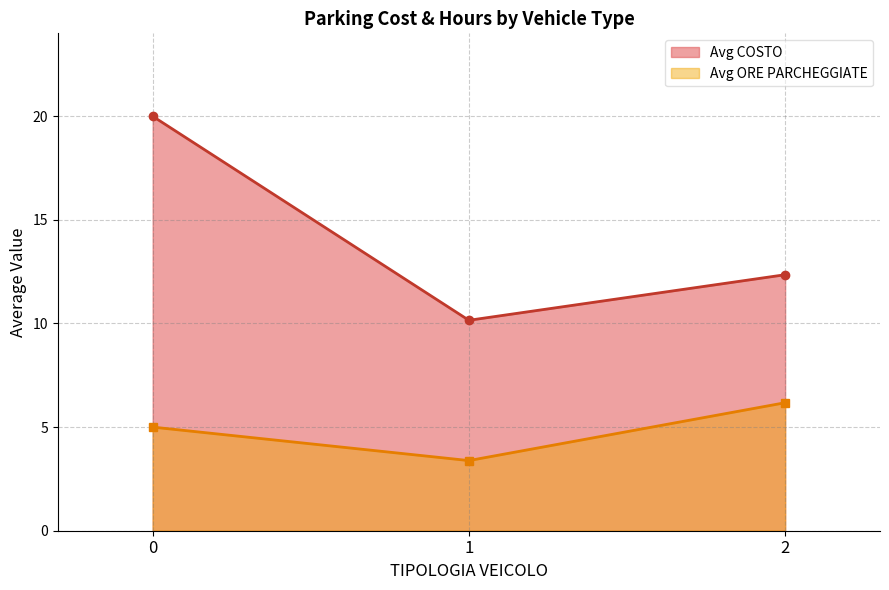

What is the average value of the Avg ORE PARCHEGGIATE series?

4.9